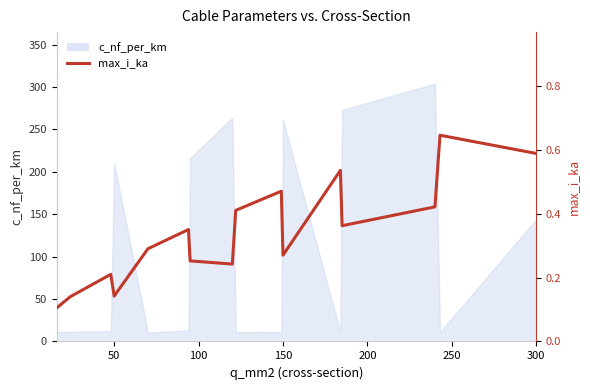

What is the value of the 6th point from the left?

0.3